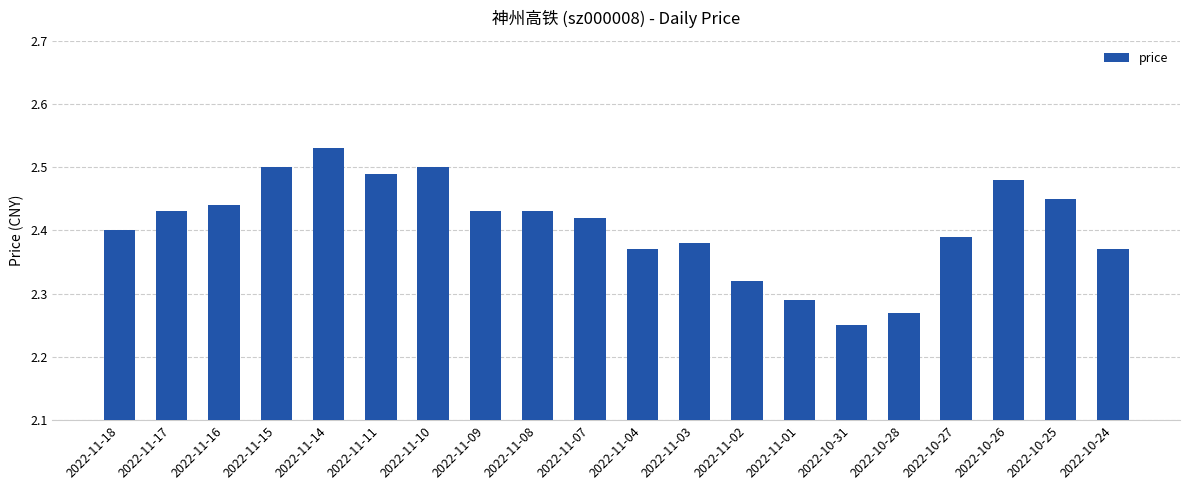

The value at 2022-11-15 is 2.5. True or false?

True